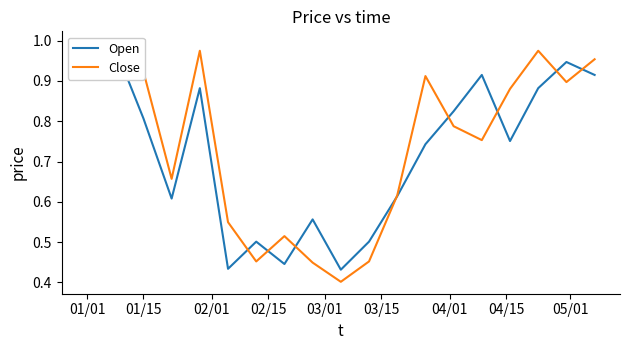

Does the chart have visible grid lines?

No